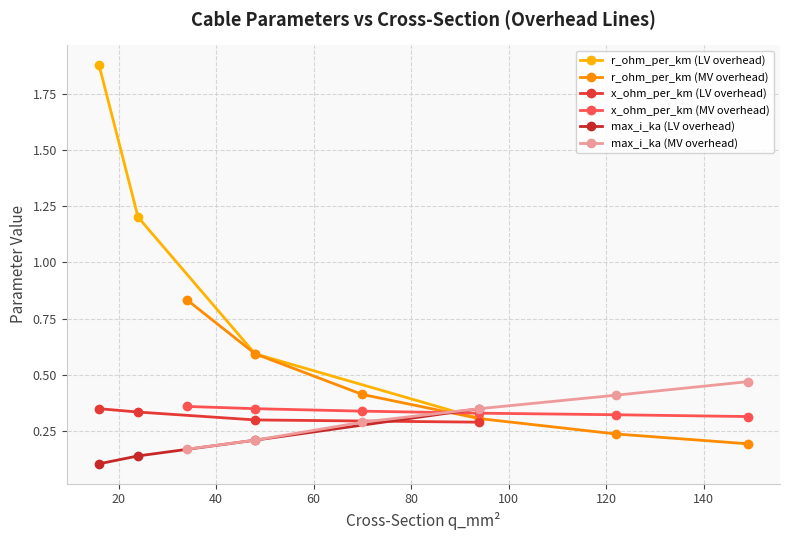

True or false: x_ohm_per_km and max_i_ka intersect in this chart.

True